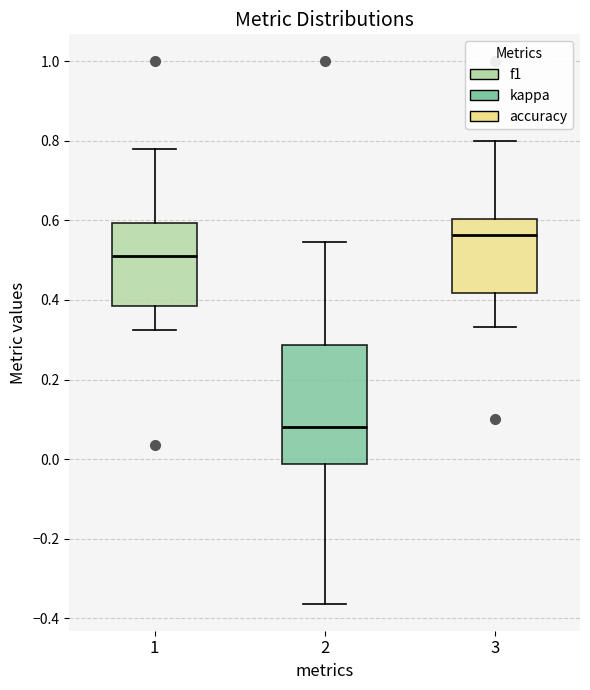

Which box has the lowest median line?

2